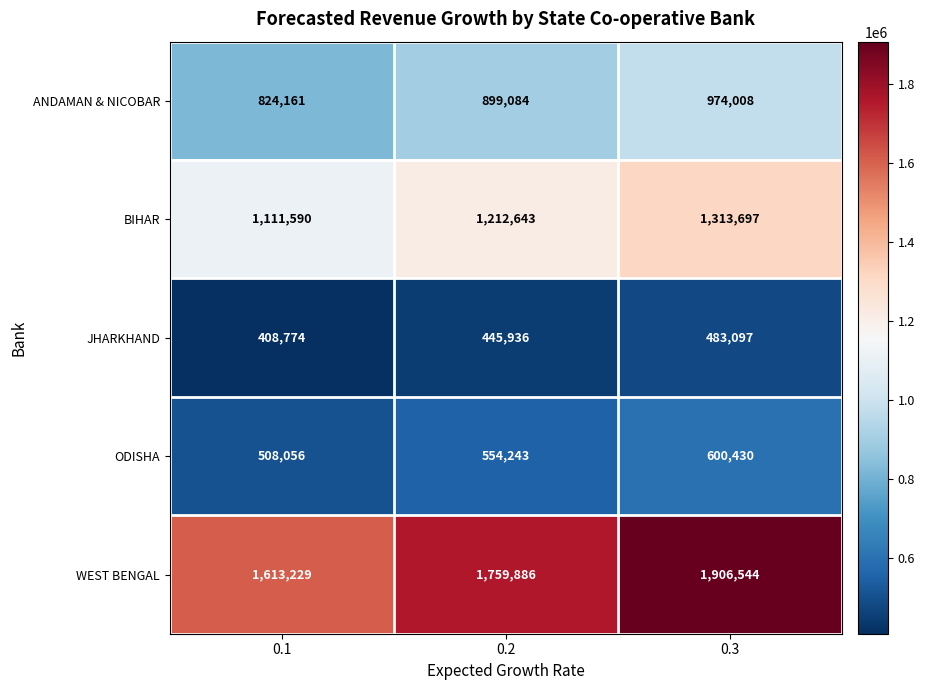

What value does the BIHAR series have at 0.3?

1313697